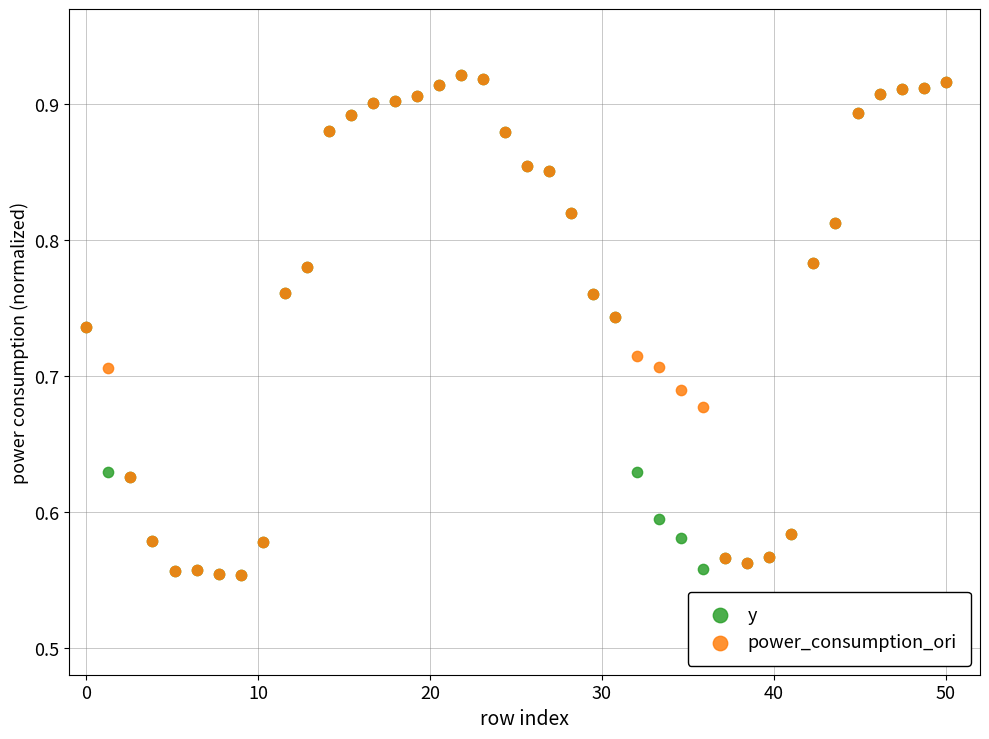

What are all the series names shown in the legend?

y, power_consumption_ori